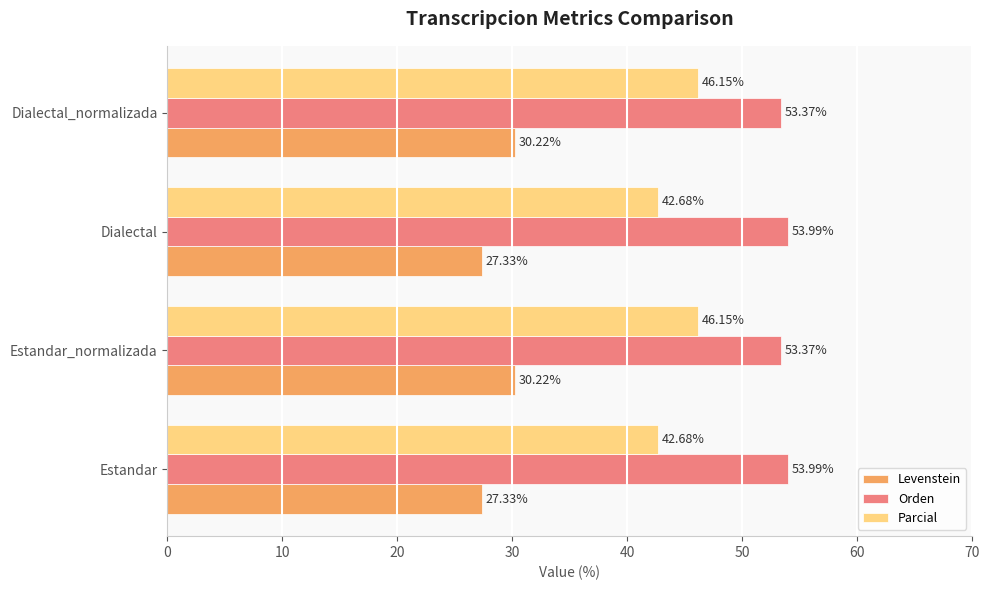

What is the sum of the Orden values at Dialectal_normalizada and Dialectal?

107.4